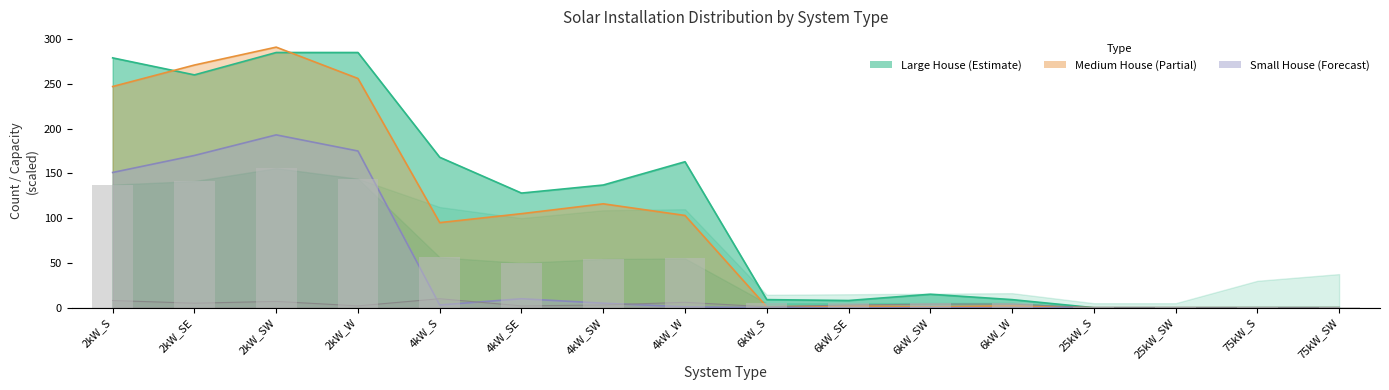

Reading left to right, transcribe all the data shown in this chart.

Small House: 151.0	170.0	193.0	175.0	3.0	10.0	5.0	1.0	0.0	0.0	0.0	0.0	0.0	0.0	0.0	0.0
Medium House: 247.0	271.0	291.0	256.0	95.0	105.0	116.0	103.0	1.0	2.0	1.0	2.0	0.0	0.0	0.0	0.0
Large House: 279.0	260.0	285.0	285.0	168.0	128.0	137.0	163.0	9.0	8.0	15.0	9.0	0.0	0.0	0.0	0.0
Total Units: 137.4	141.4	155.8	144.0	56.2	50.0	54.4	55.0	4.8	5.0	5.2	5.4	0.4	0.4	0.8	1.0
Small Office: 8.0	5.0	7.0	2.0	10.0	2.0	3.0	6.0	1.0	3.0	4.0	4.0	0.0	0.0	0.0	0.0